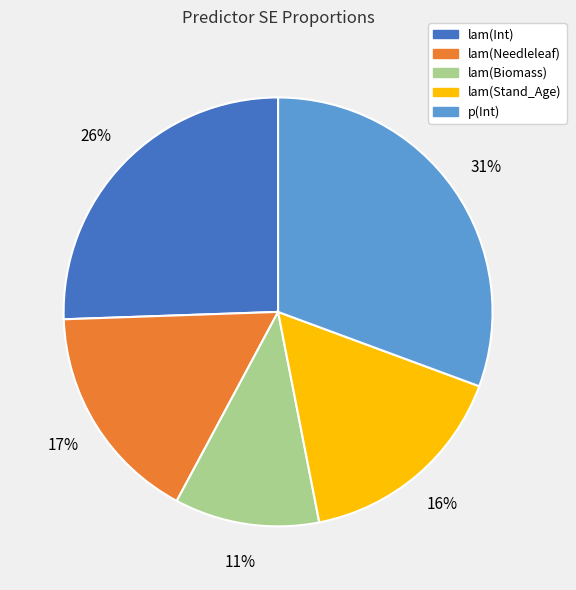

Between lam(Int) and lam(Needleleaf), which is larger?

lam(Int)